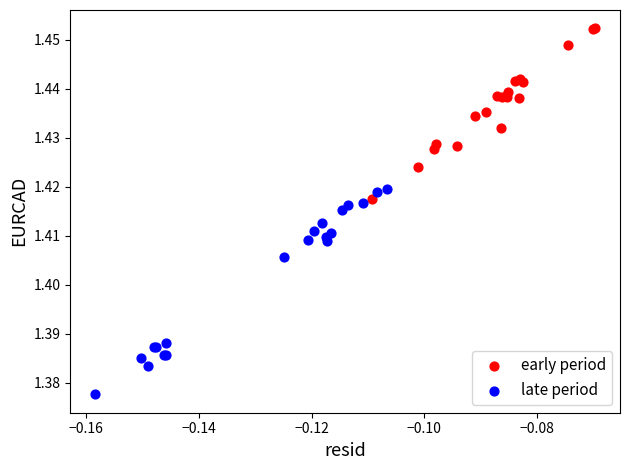

Which series reaches the maximum Y coordinate?

early period